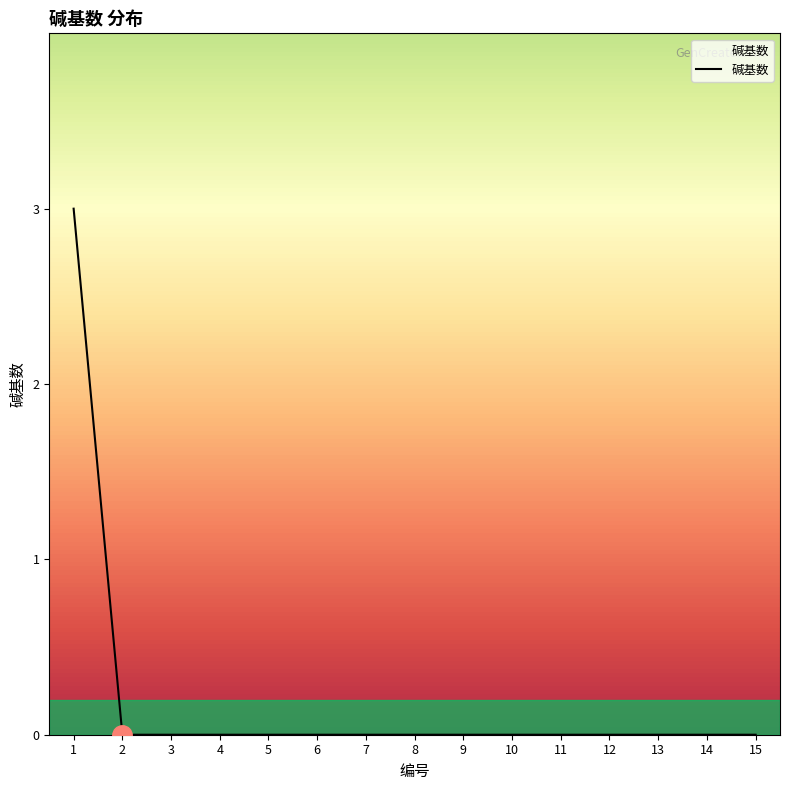

Reading right to left, list all the values displayed in this chart.

0	0	0	0	0	0	0	0	0	0	0	0	0	0	3